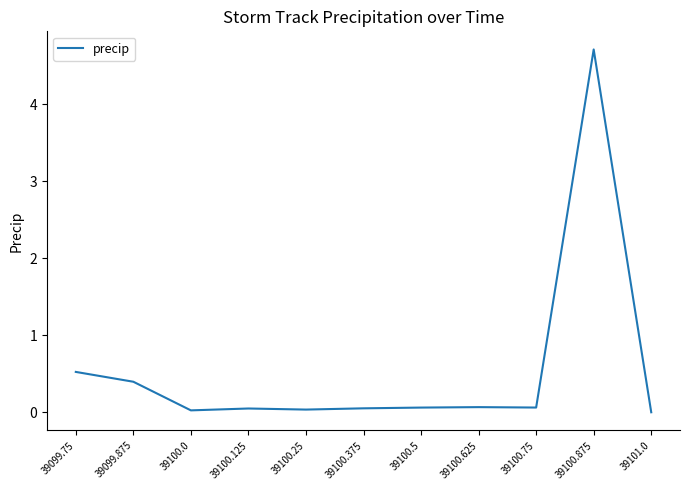

True or false: the data shows 0.1 at 39100.75.

True